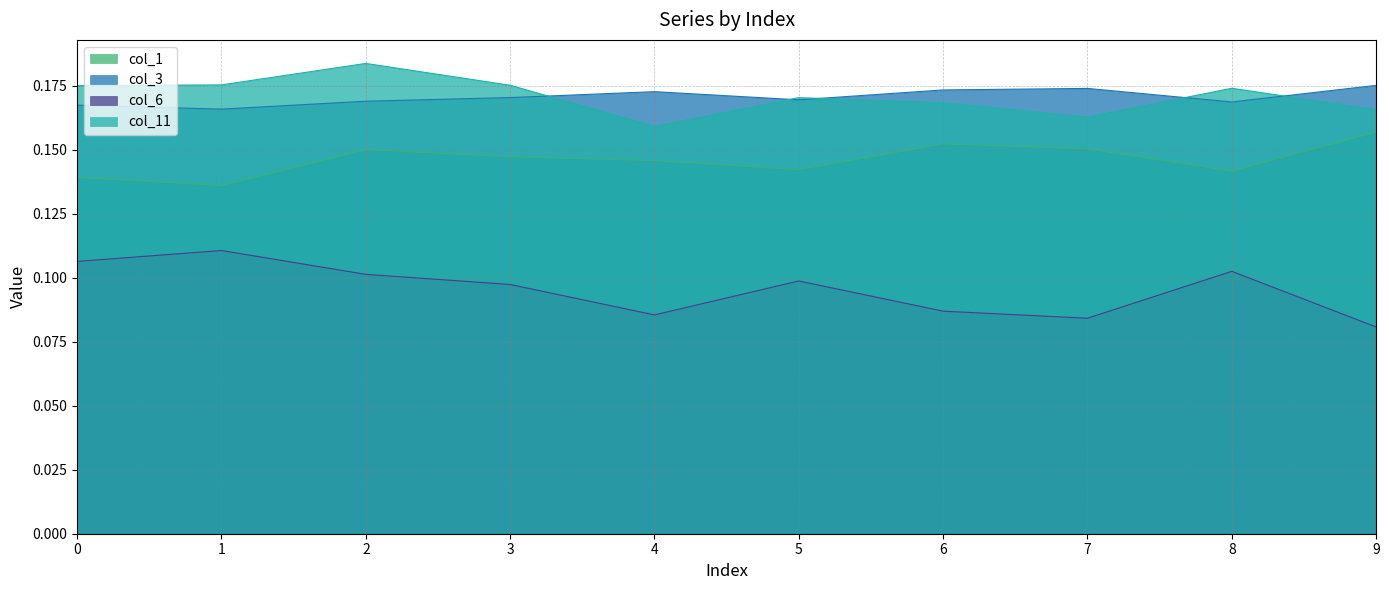

What are all the series names shown in the legend?

col_1, col_3, col_6, col_11